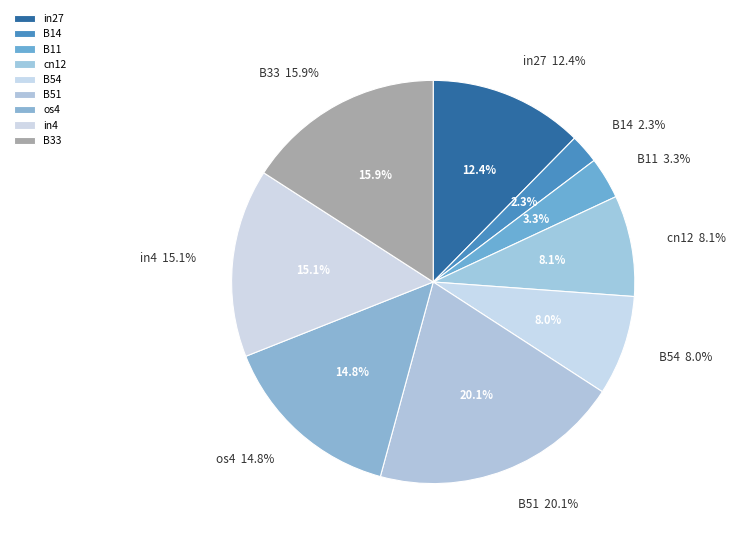

Does os4 represent more than half of the total?

No